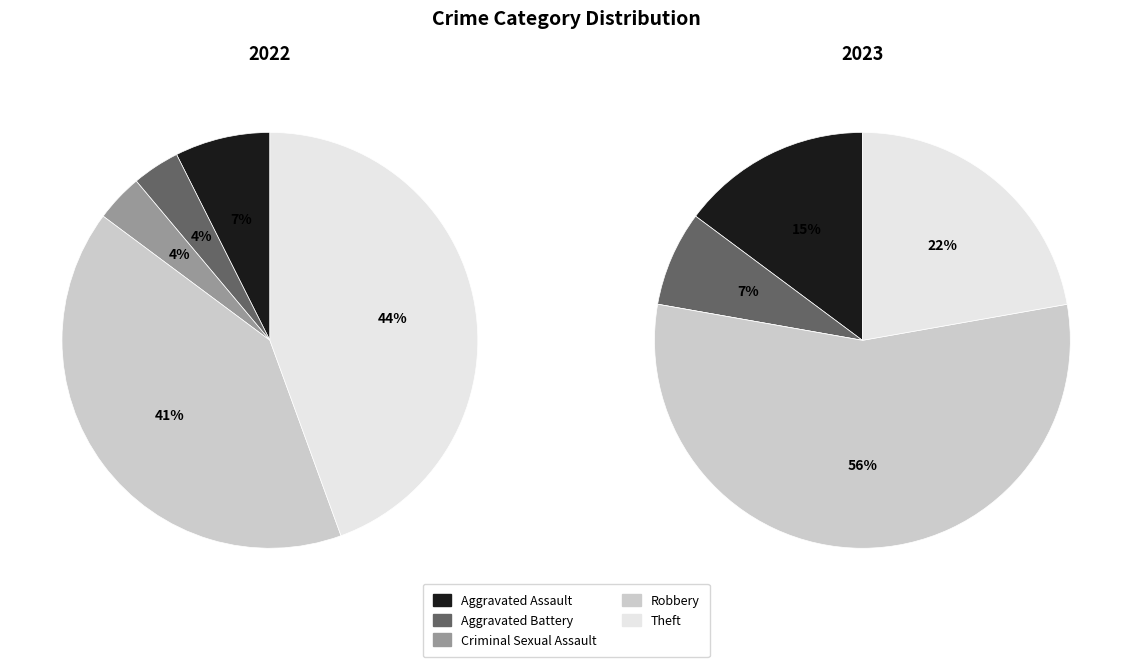

Is there any slice that represents more than half of the pie?

No